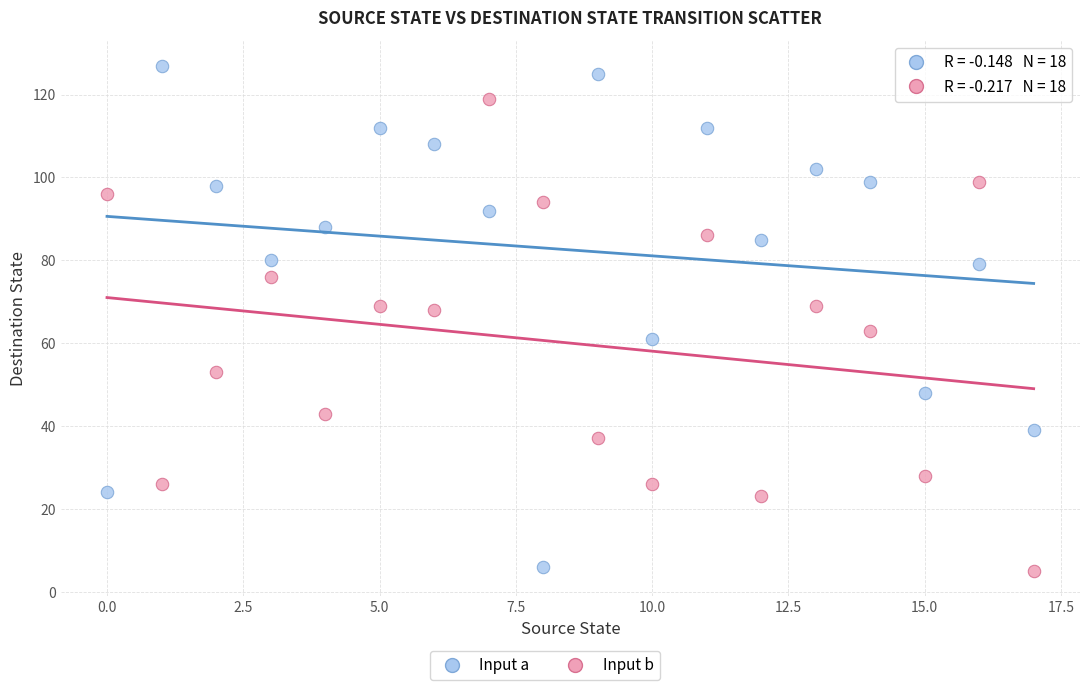

Across all data points, what is the range of Y values (max minus min)?

122